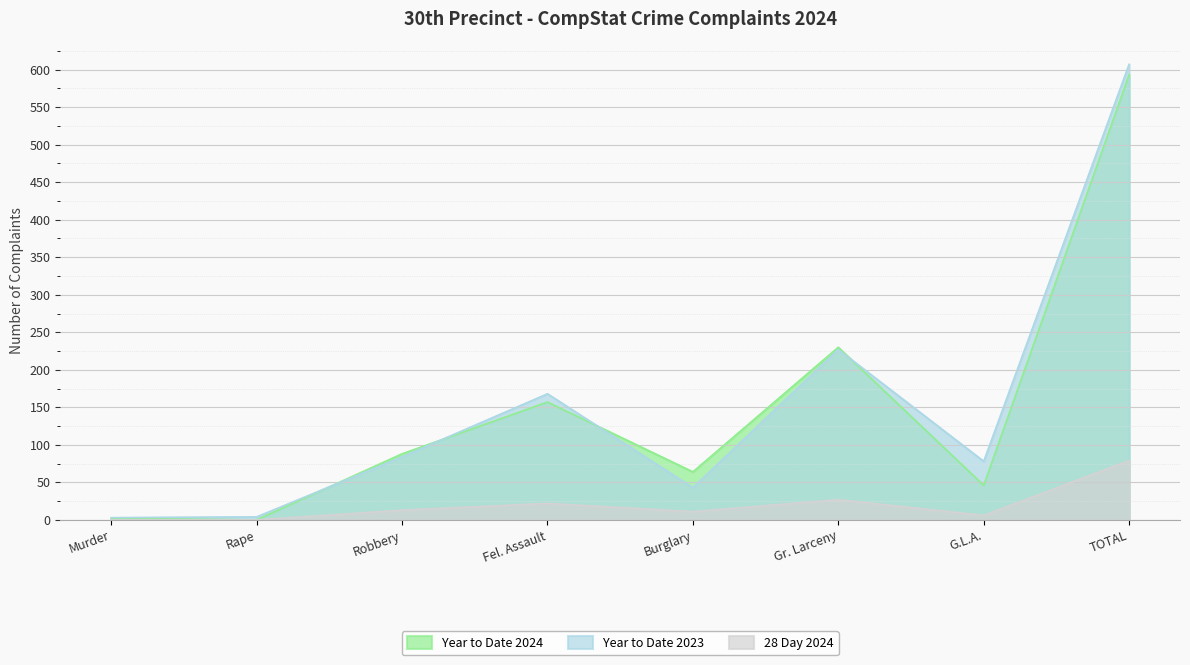

The 28 Day 2024 series shows 11 at Burglary. True or false?

True